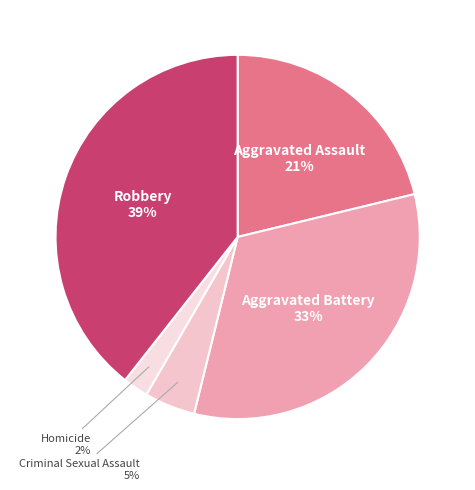

The Aggravated Assault slice represents 21% of the pie. True or false?

True